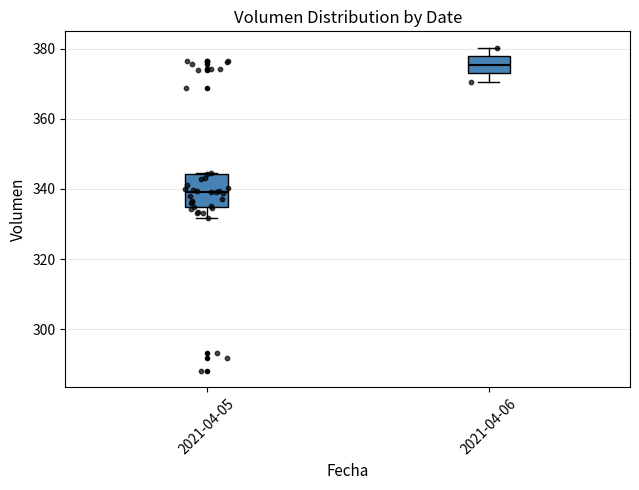

Which box's median line is the highest?

2021-04-06